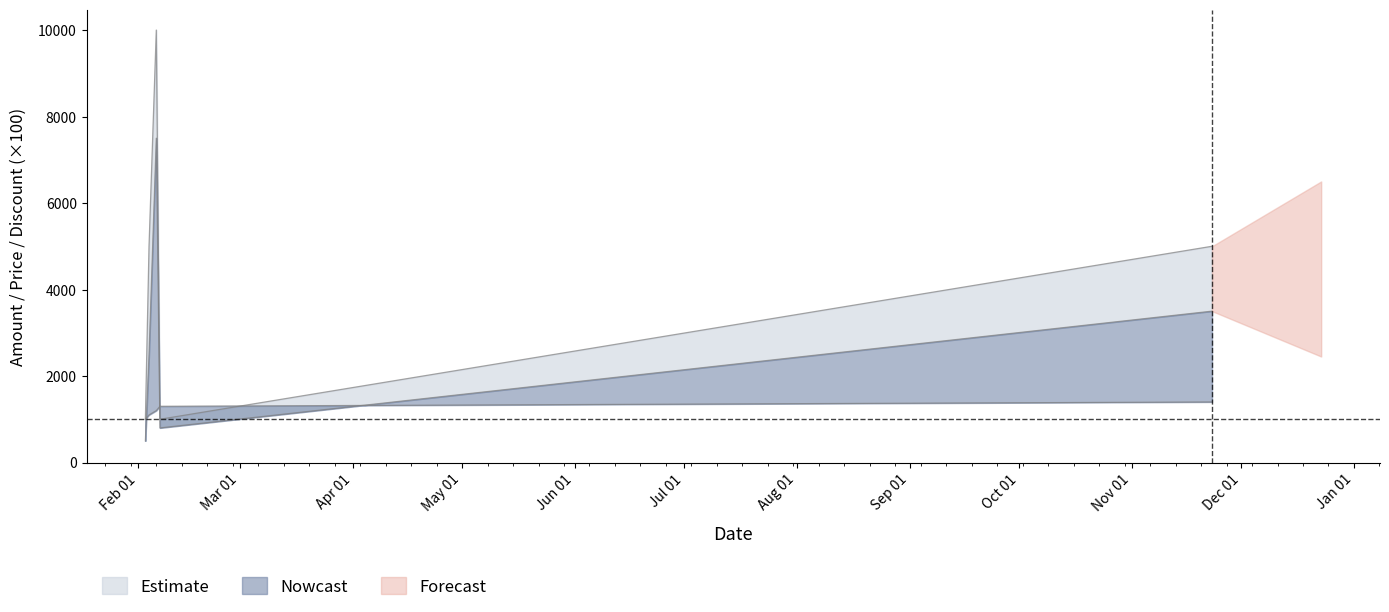

Which has a higher value, 2017-02-07 or 2017-02-03?

2017-02-07